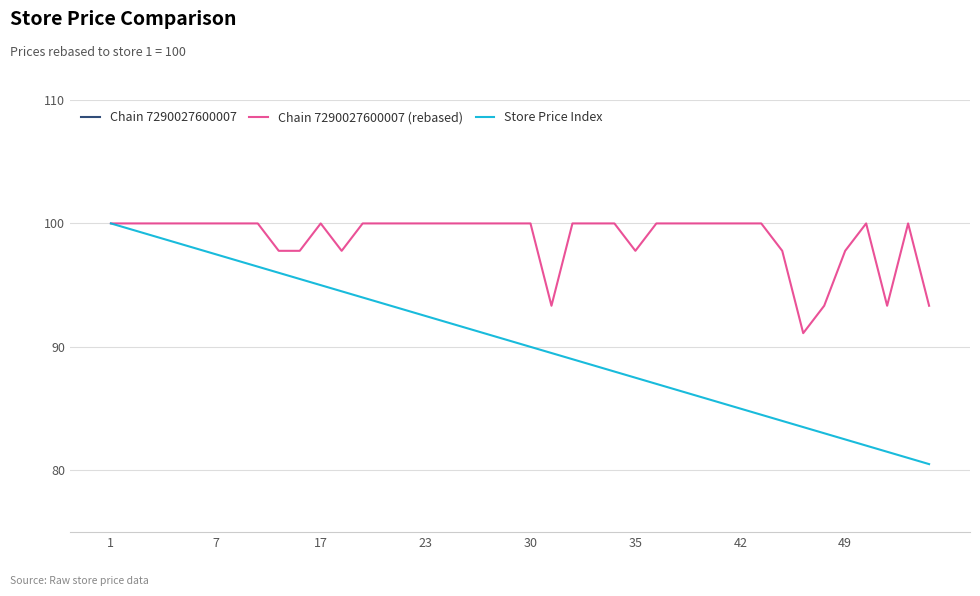

What is the label of the 38th point from the right?

17